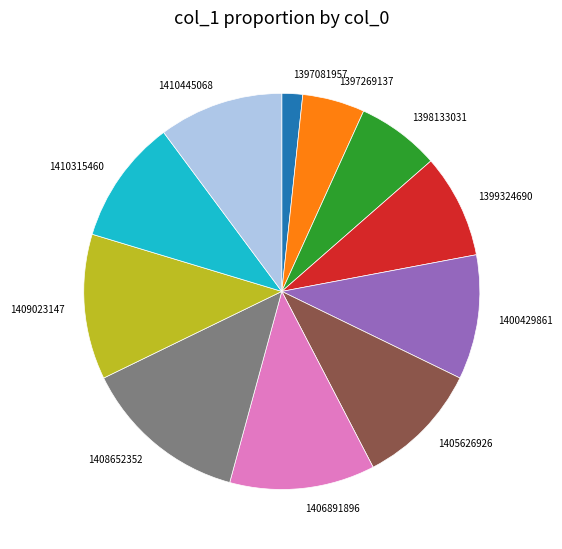

Which category has the biggest portion of the pie?

1408652352